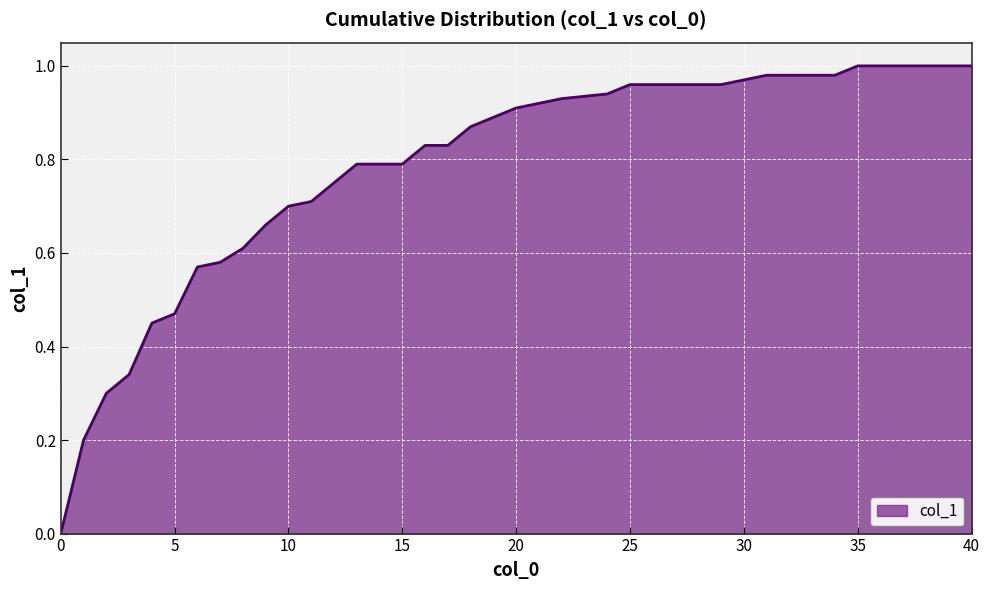

True or false: the data shows 1.6 at 25.

False